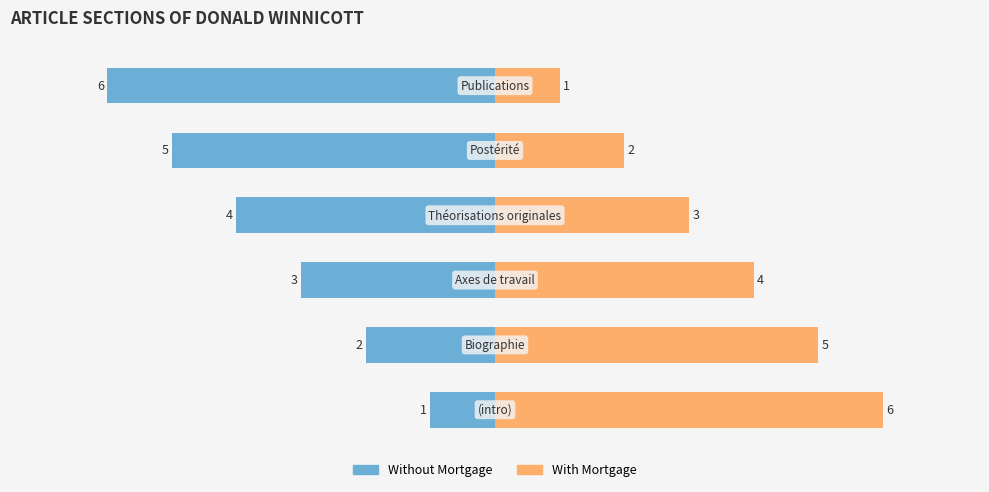

Reading left to right, extract all data points from this chart.

Without Mortgage: -1	-2	-3	-4	-5	-6
With Mortgage: 6	5	4	3	2	1